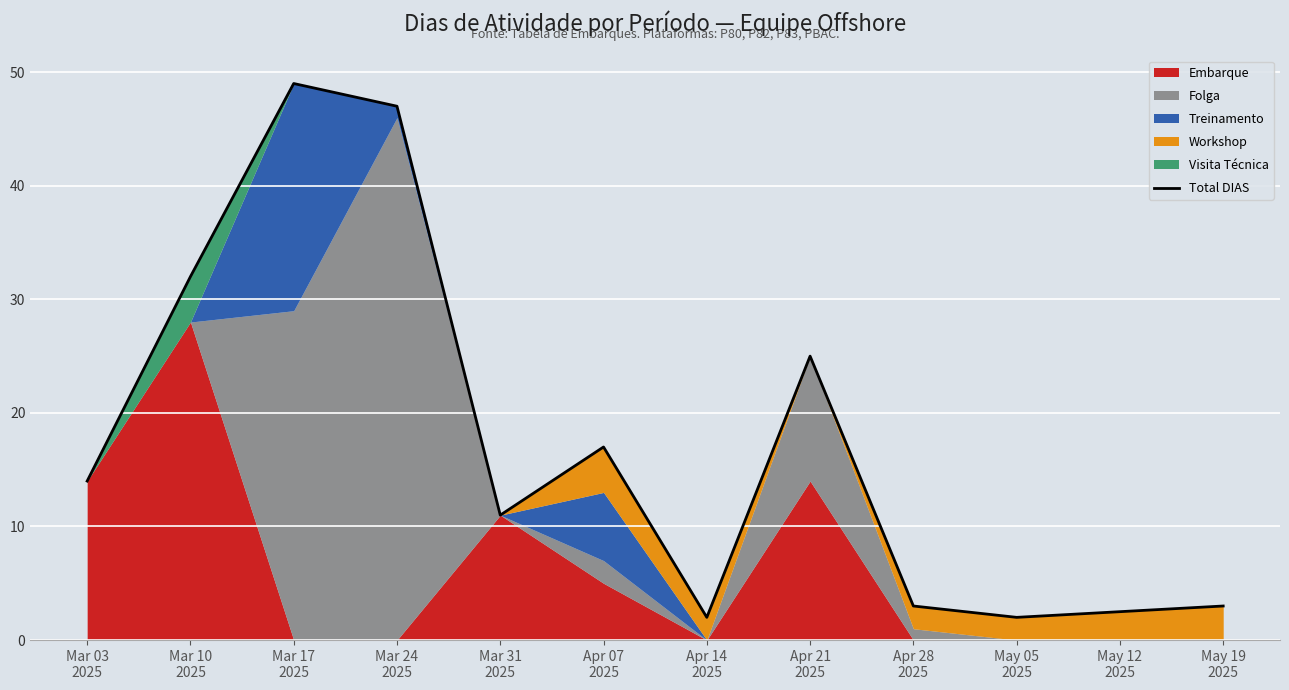

What is the maximum value for Total DIAS?

49